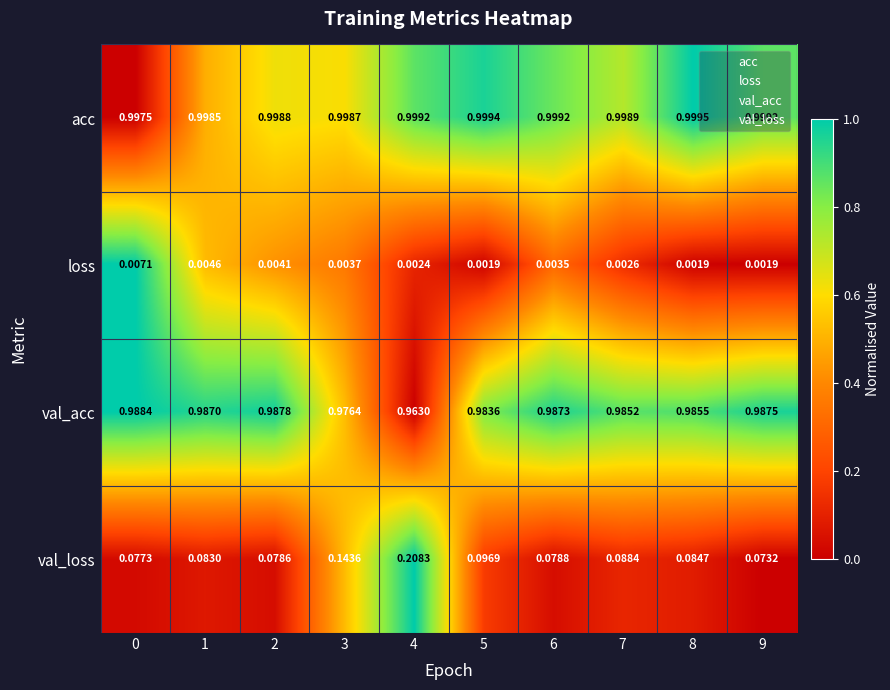

List the series in order of their peak value, lowest first.

loss, val_loss, val_acc, acc